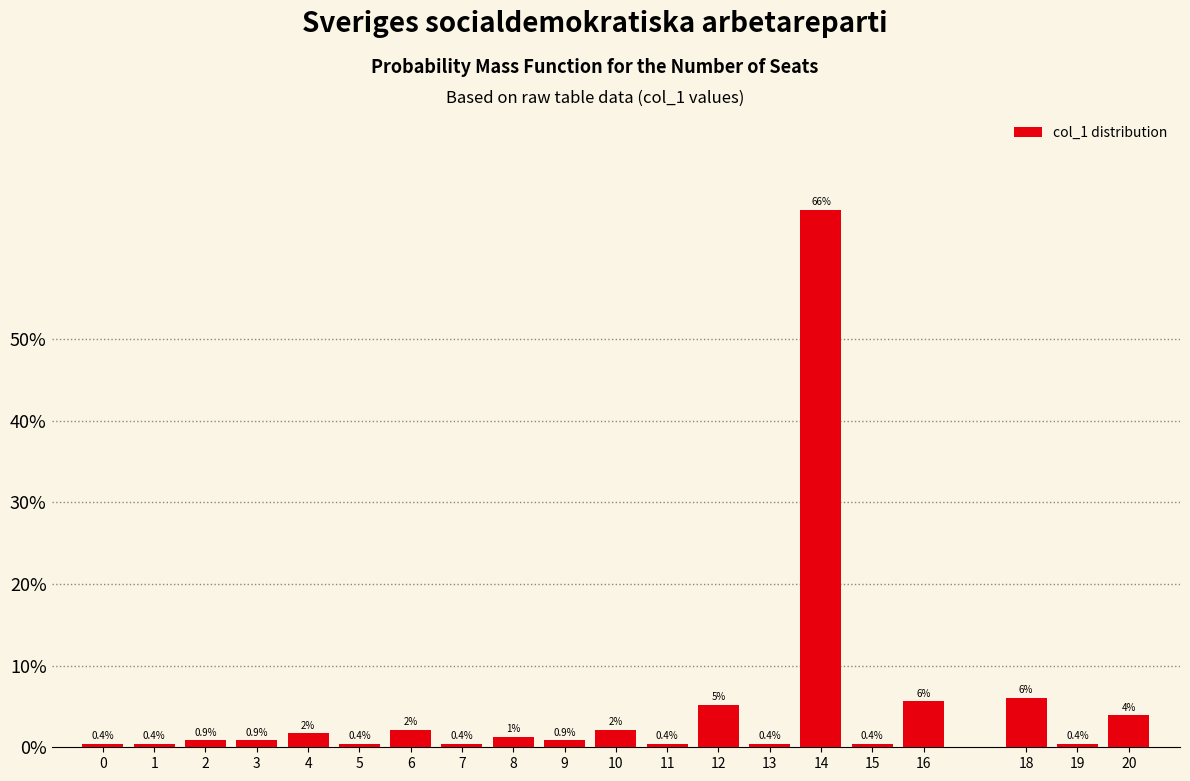

Which has a higher value, 8 or 7?

8